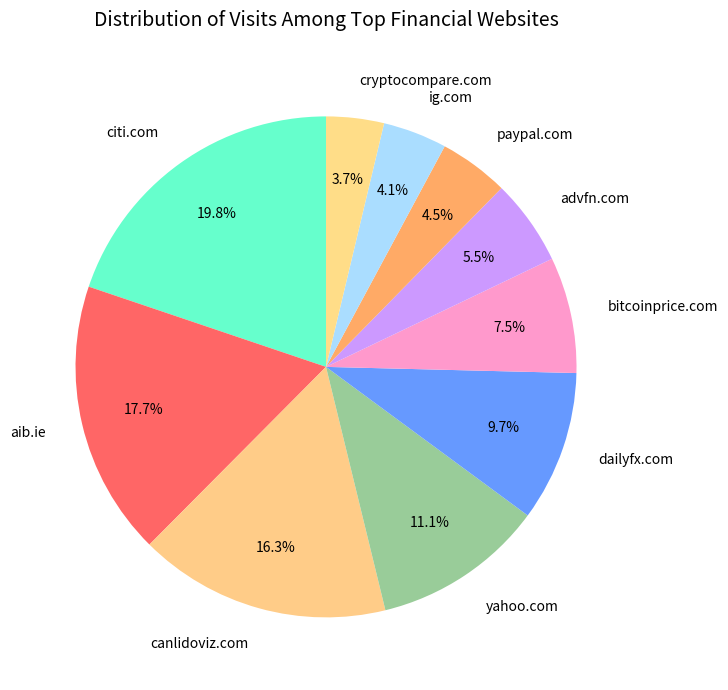

Does cryptocompare.com account for over 50% of the chart?

No